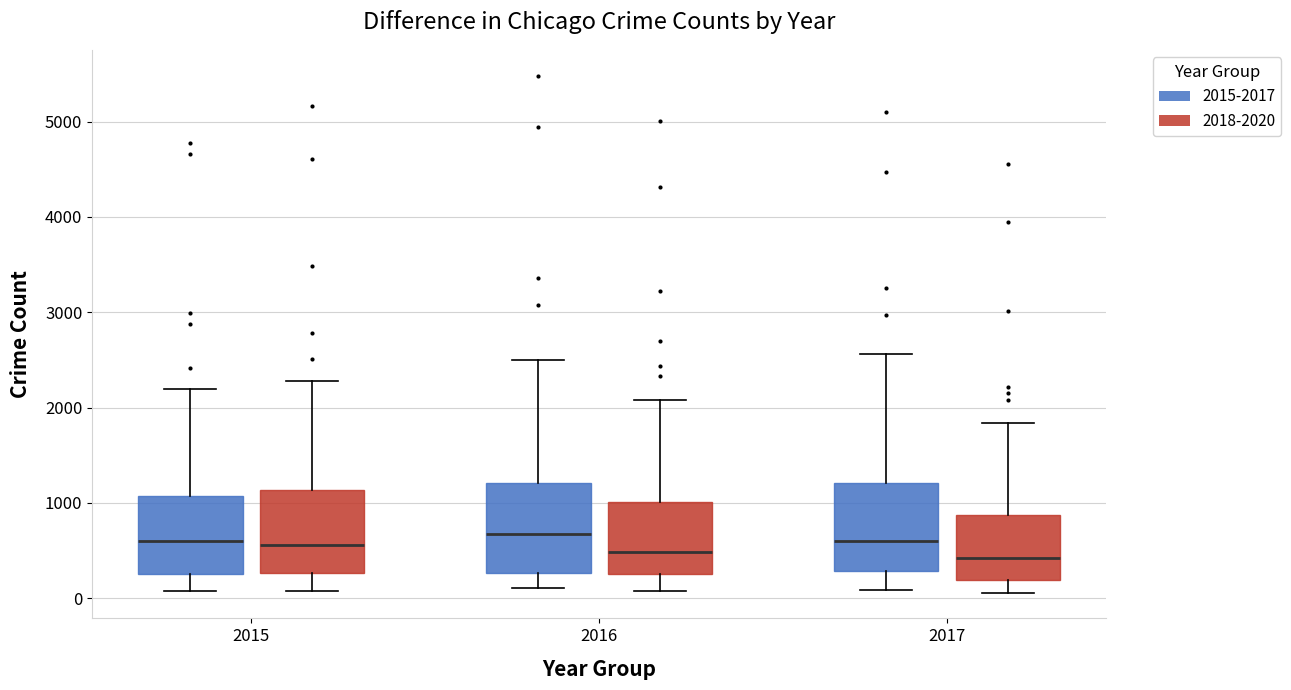

Where does the median line of the box for 2016 (2018-2020) sit on the y-axis? The values are not printed on the chart, so give them approximately, as read against the axis.

500